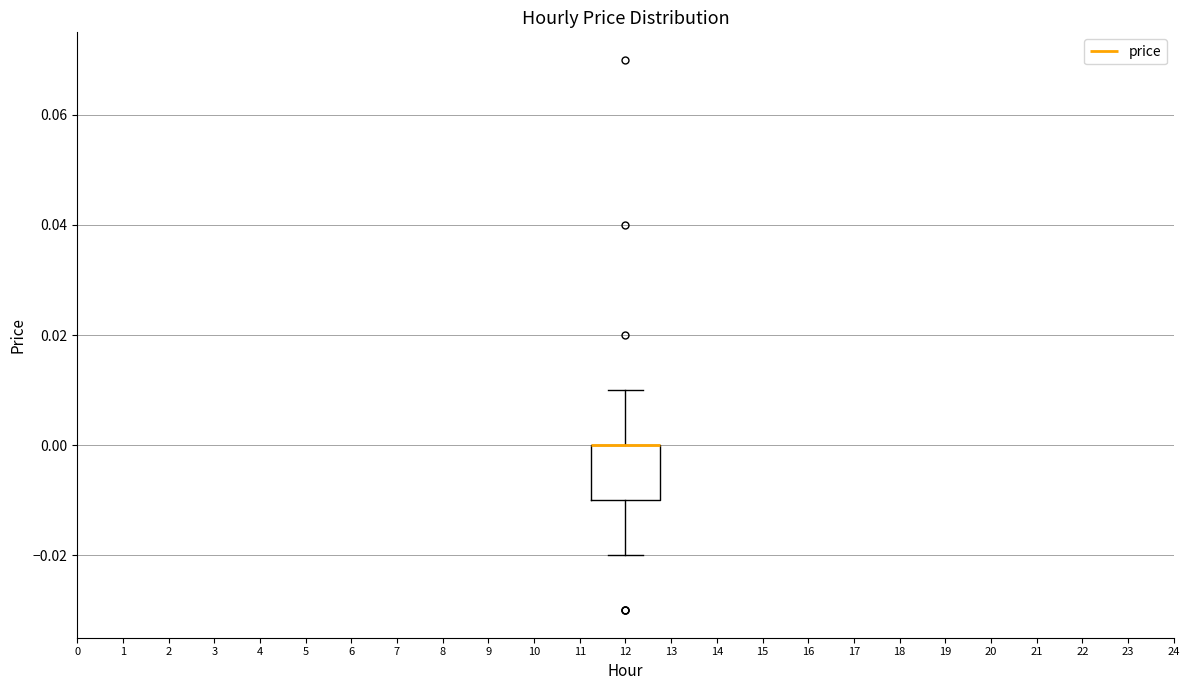

Read this box plot against the y-axis: the position of the median line, the range covered by the box, and the ends of both whiskers. The values are not printed on the chart, so give them approximately, as read against the axis.

median 0.00 (drawn on the box's upper edge), box -0.01 to 0.00, whiskers -0.02 to 0.01